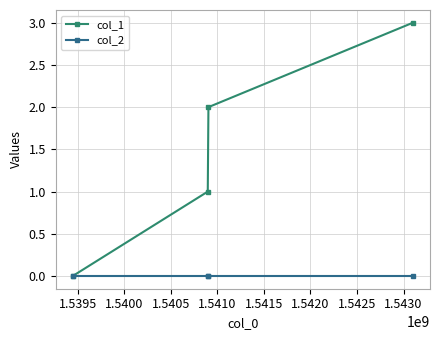

How many lines are shown in the chart?

2